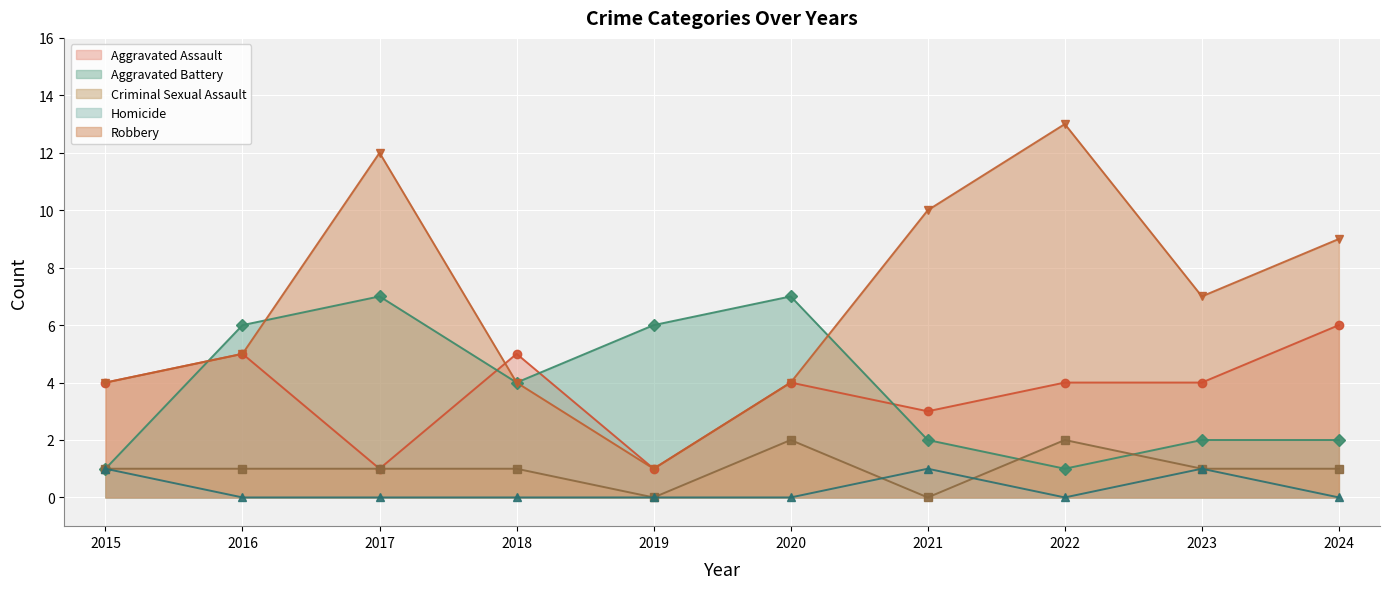

True or false: Aggravated Battery has a value of 3 at 2024.

False